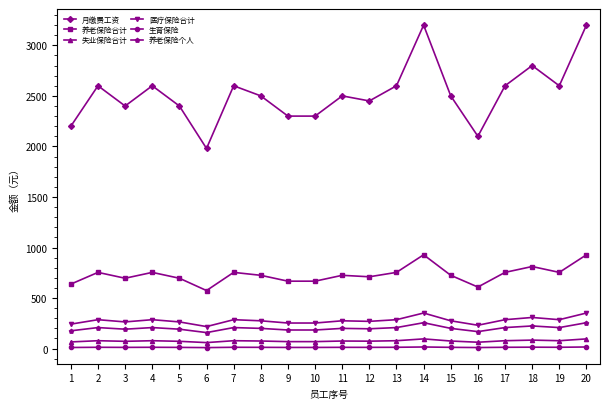

Between 16 and 20, which series saw the biggest shift?

月缴费工资